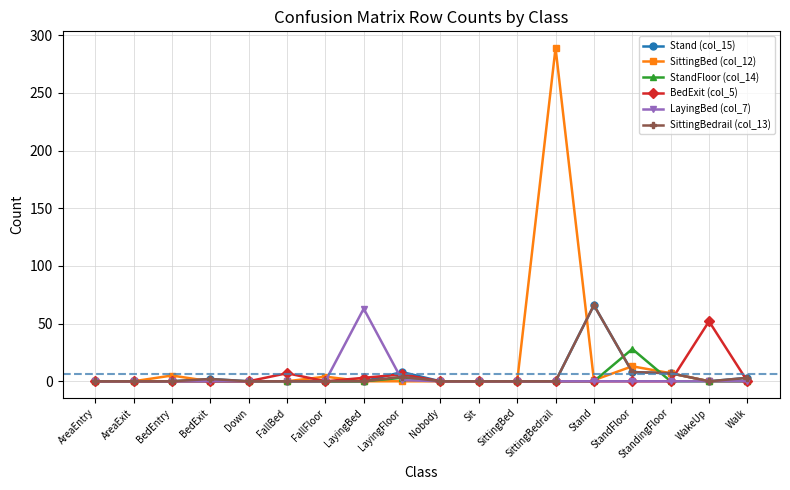

At how many categories does at least one series exceed 50?

4